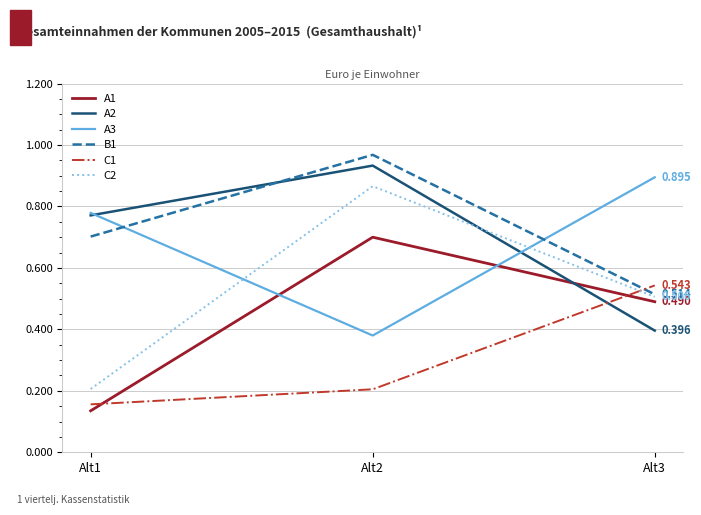

Is the value of C1 at Alt3 greater than the value of C2 at Alt1?

Yes